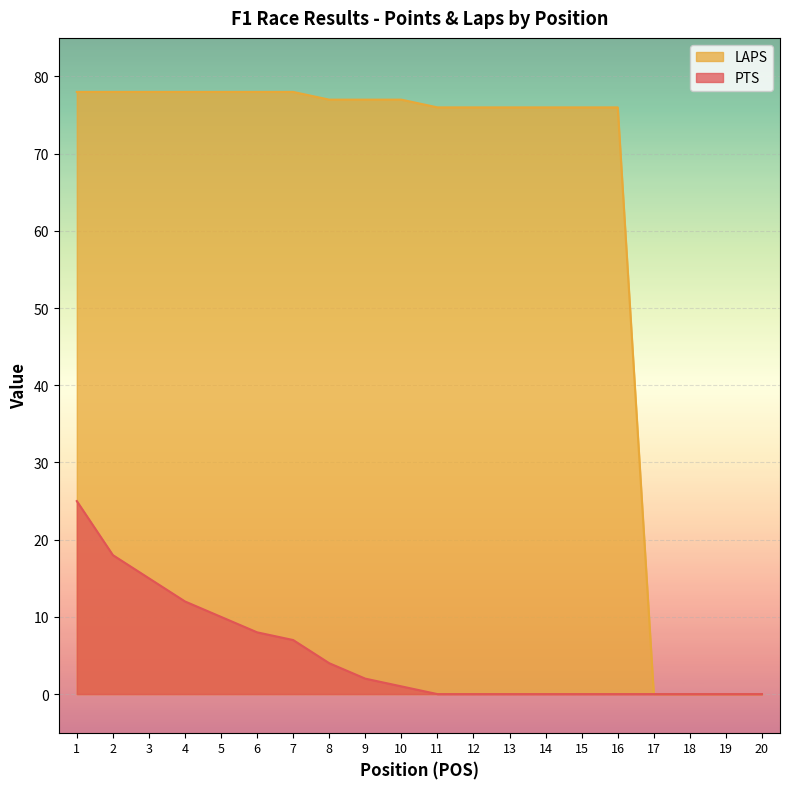

What is the total value across all series at 8?

81